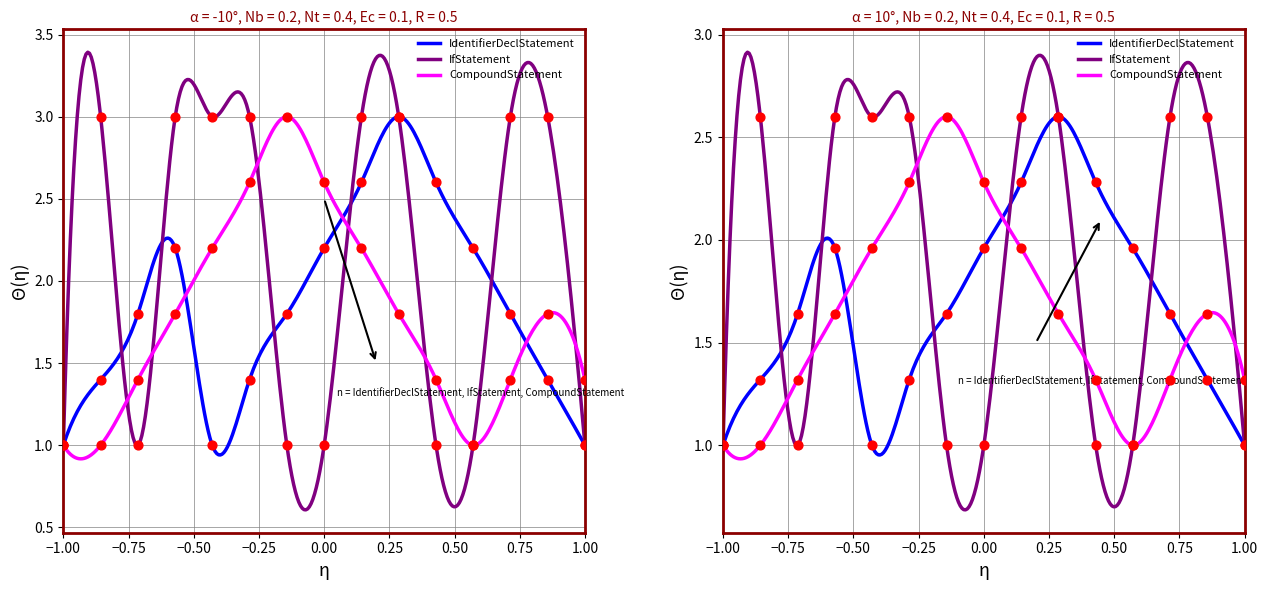

Which series has the largest total across all categories?

IfStatement